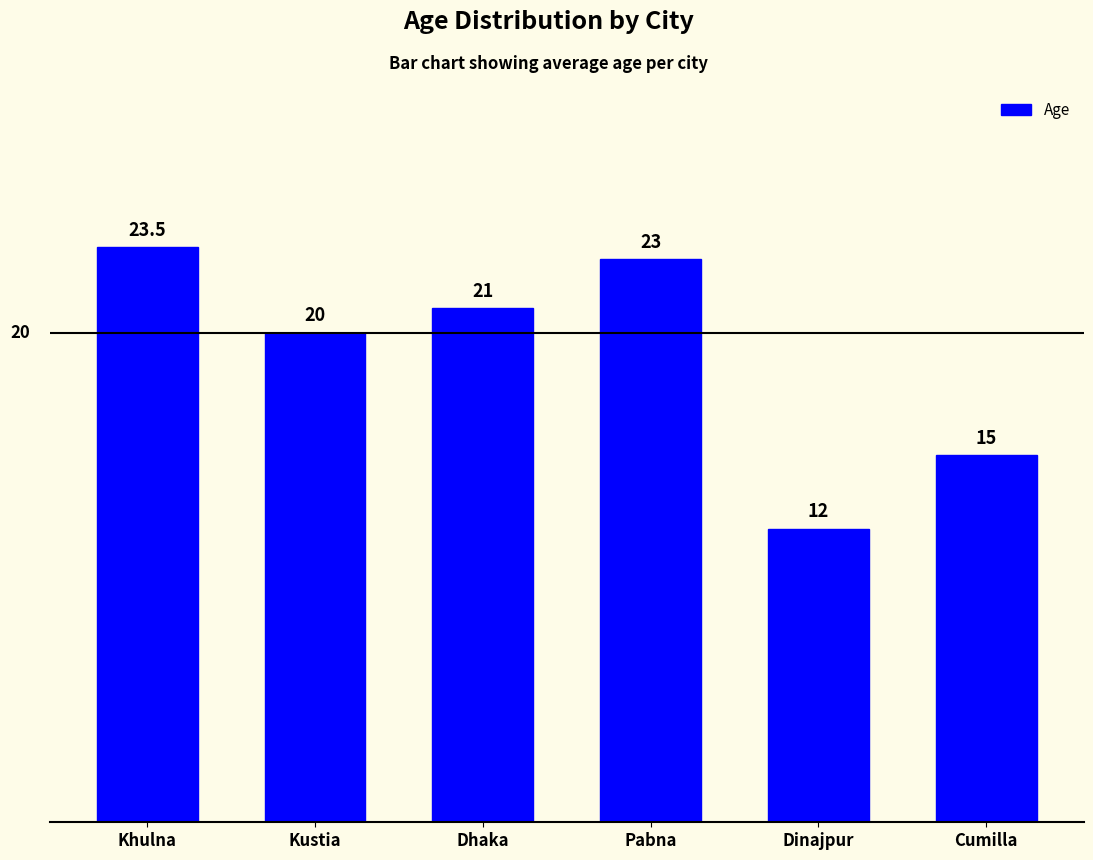

At which category does the chart reach its minimum across all series?

Dinajpur